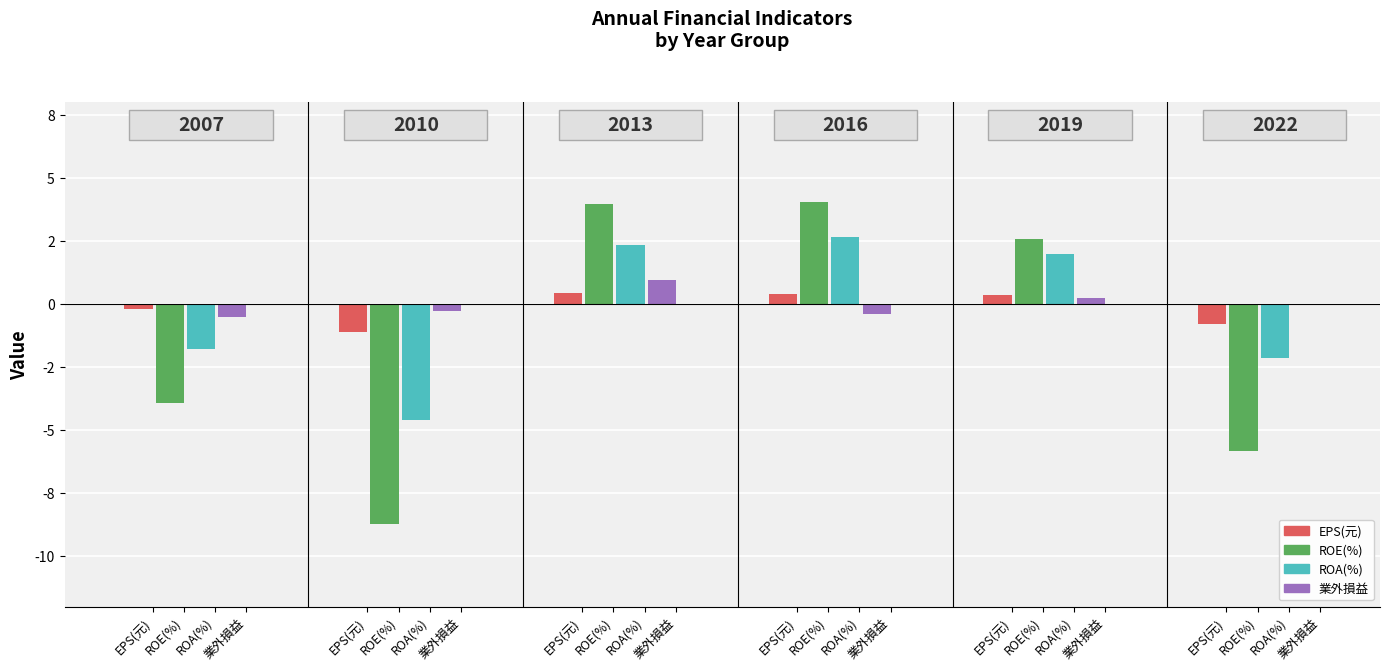

Is the value of ROA(%) at 5 greater than the value of EPS(元) at 2?

No